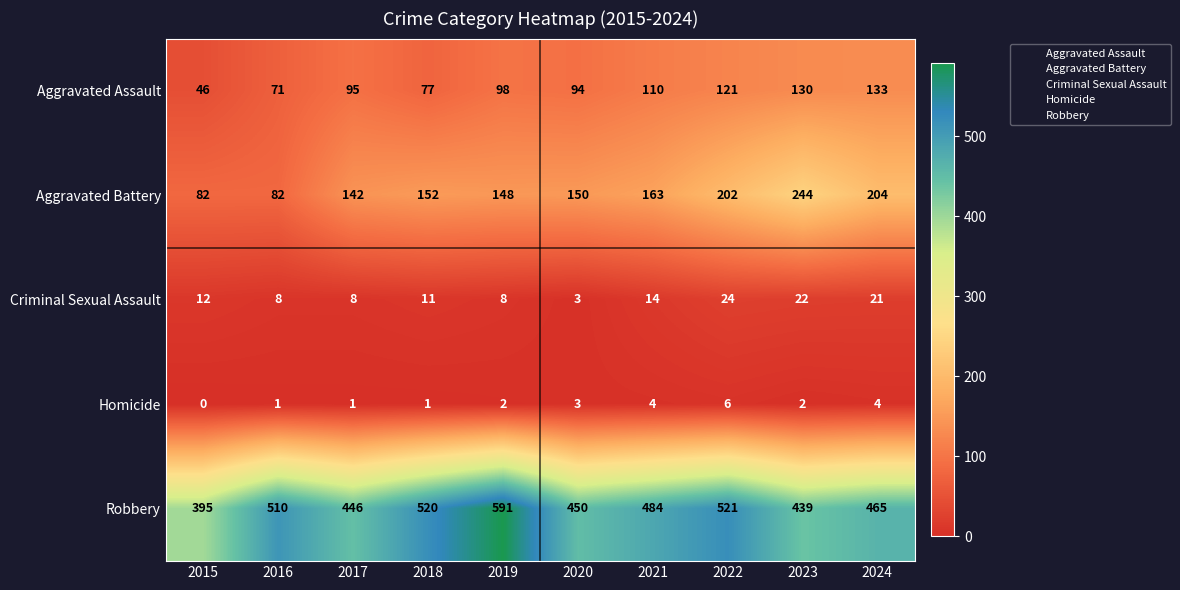

The value of Aggravated Battery at 2017 is 142. True or false?

True